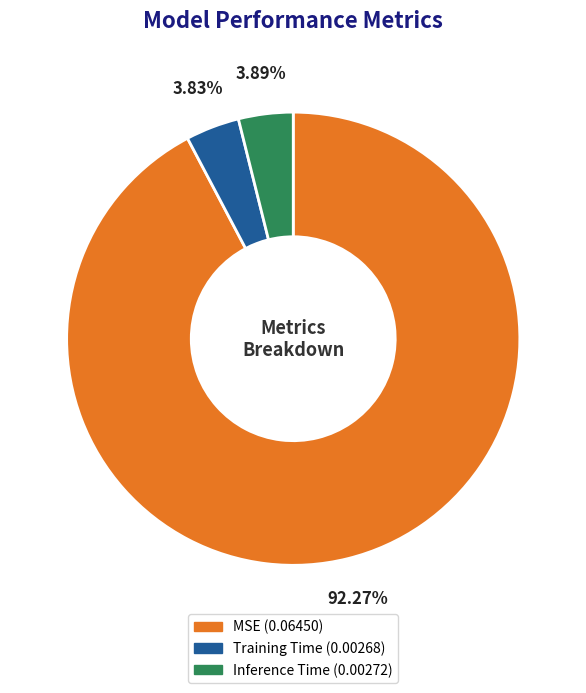

Which category accounts for the majority?

MSE